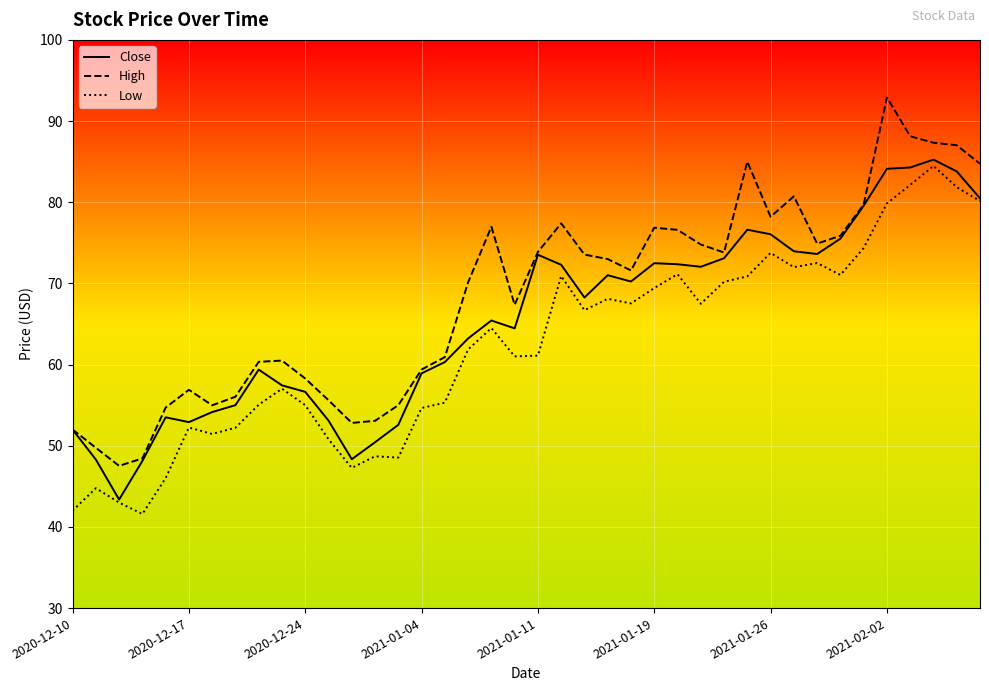

What is the smallest value displayed?

41.6